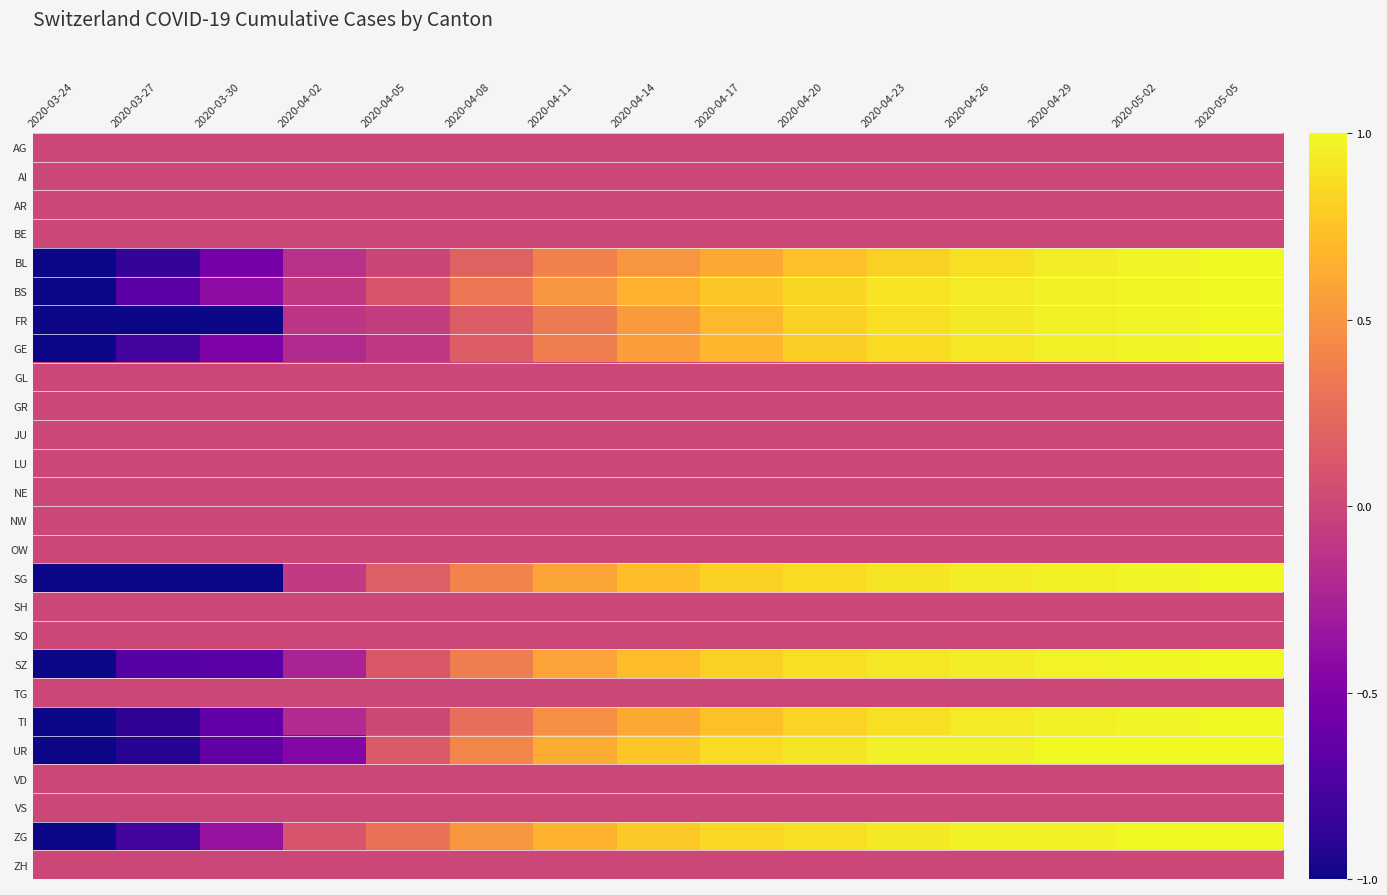

How many series are shown in this chart?

26